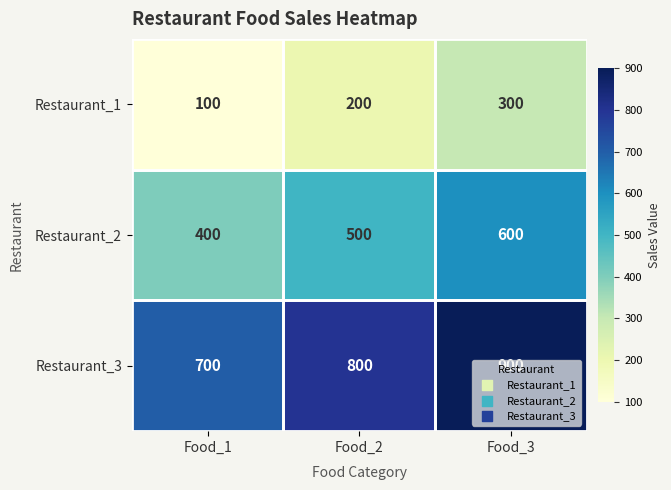

What is the total value across all series at Food_2?

1500